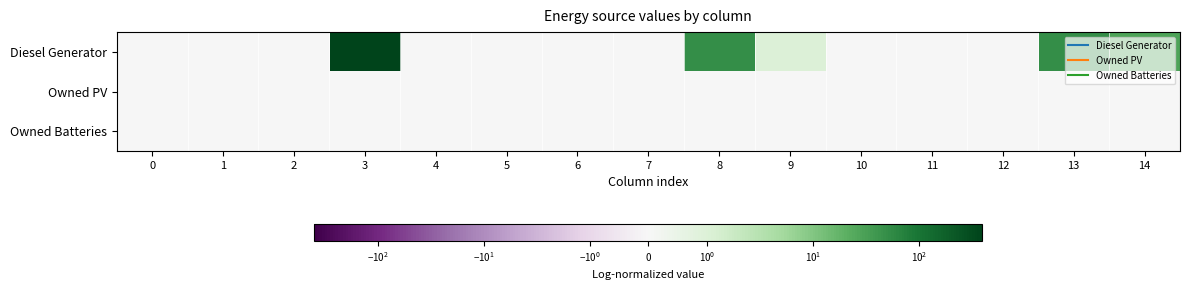

Reading right to left, transcribe all the data shown in this chart.

Diesel Generator: 14=28	13=49	12=0	11=0	10=0	9=1	8=50	7=0	6=0	5=0	4=0	3=400	2=0	1=0	0=0
Owned PV: 14=0	13=0	12=0	11=0	10=0	9=0	8=0	7=0	6=0	5=0	4=0	3=0	2=0	1=0	0=0
Owned Batteries: 14=0	13=0	12=0	11=0	10=0	9=0	8=0	7=0	6=0	5=0	4=0	3=0	2=0	1=0	0=0